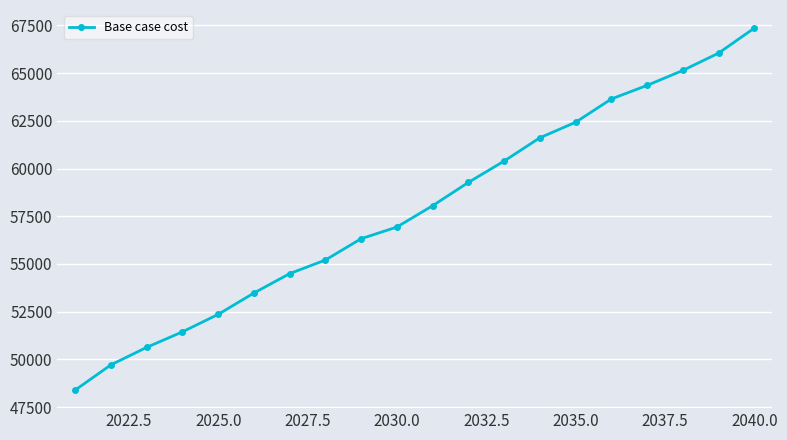

What is the difference between the second highest and minimum values?

17652.5